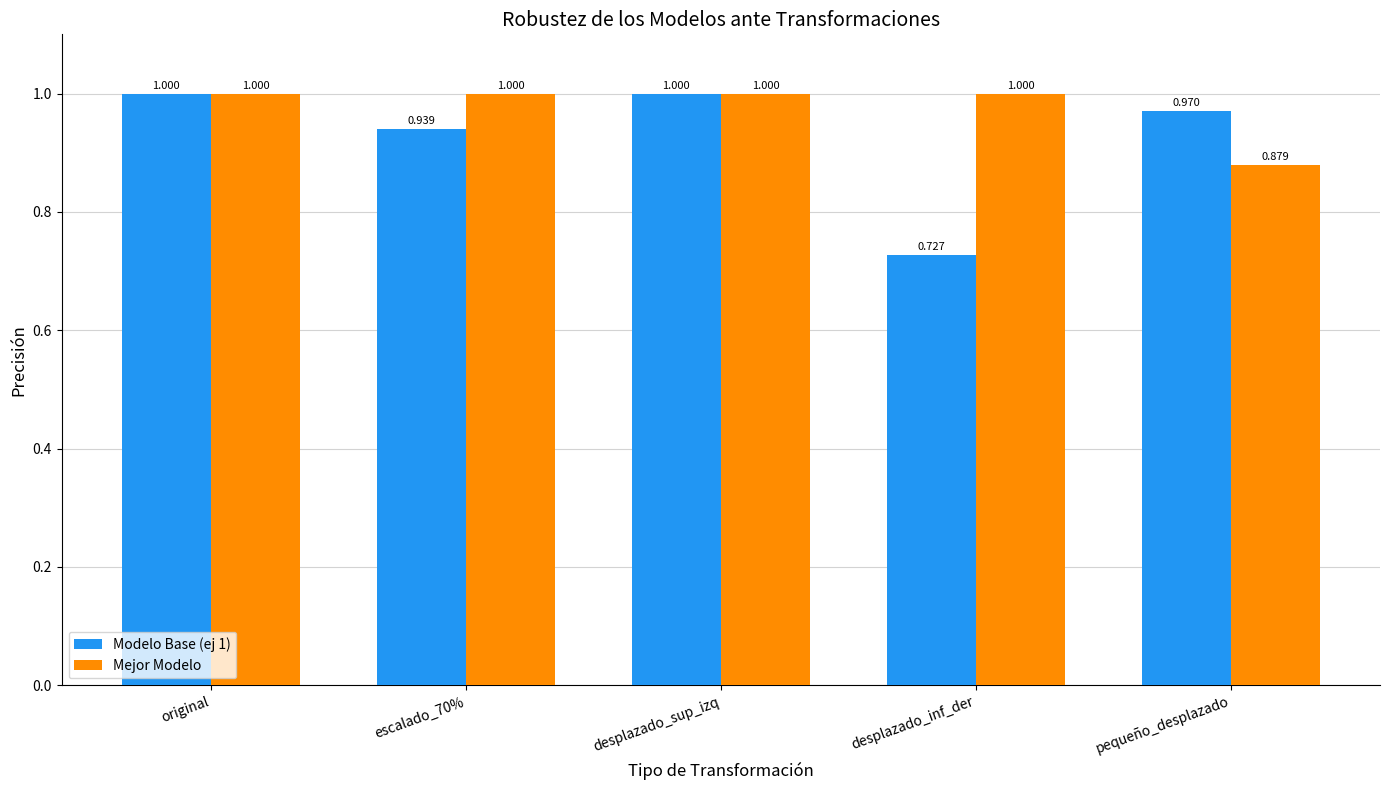

Which series has the largest total across all categories?

Mejor Modelo